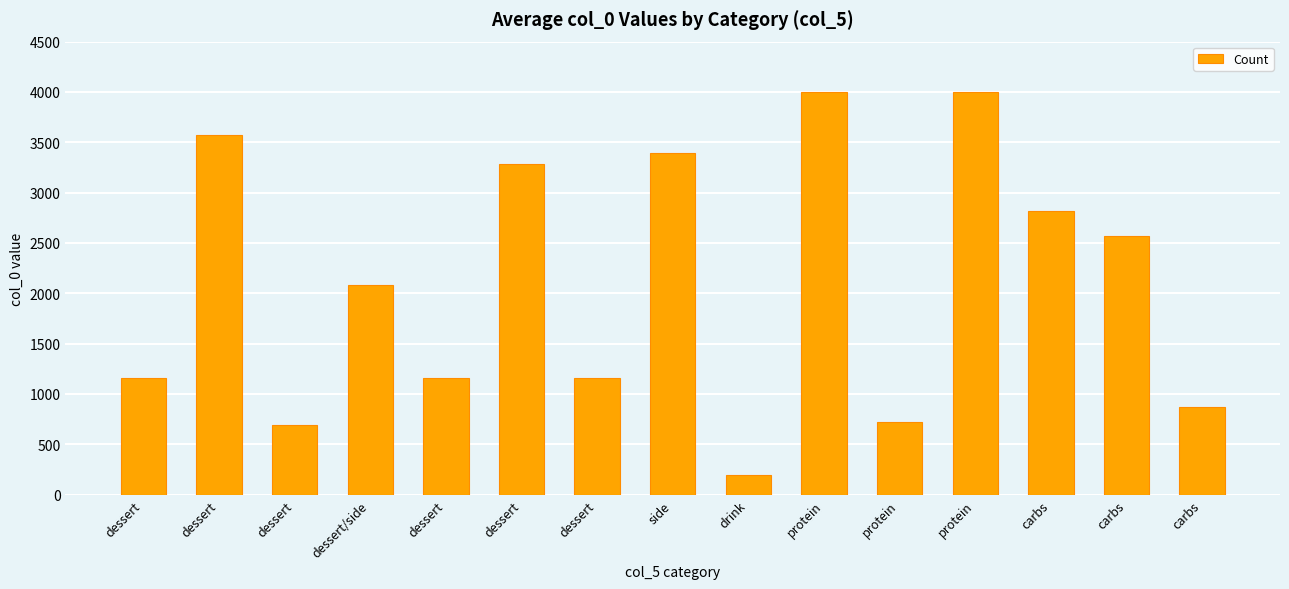

Which has a higher value, dessert or dessert?

dessert